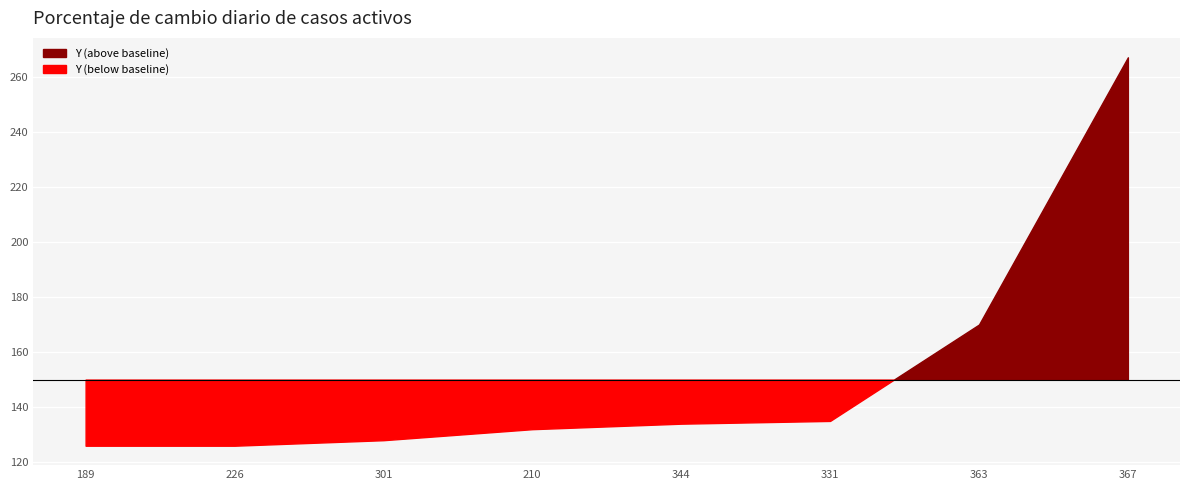

What is the change in value from 301 to 344?

+6